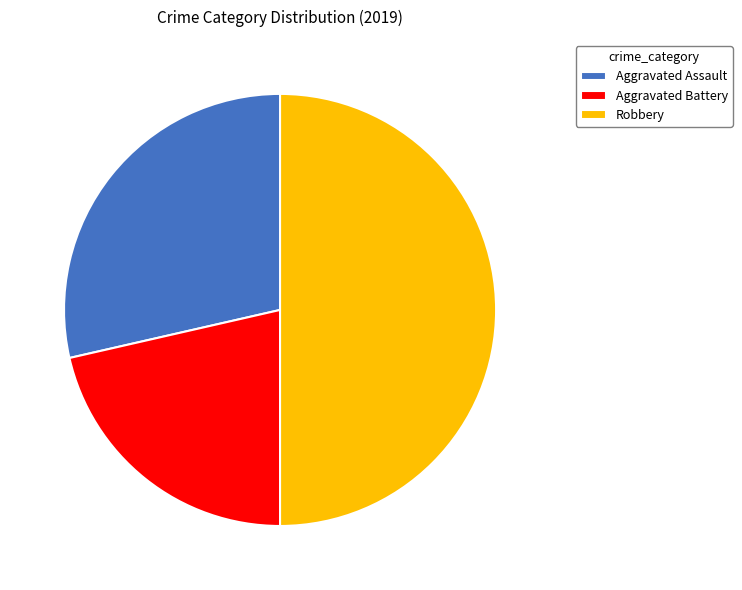

Do Aggravated Battery and Robbery together represent more than half of the pie?

Yes